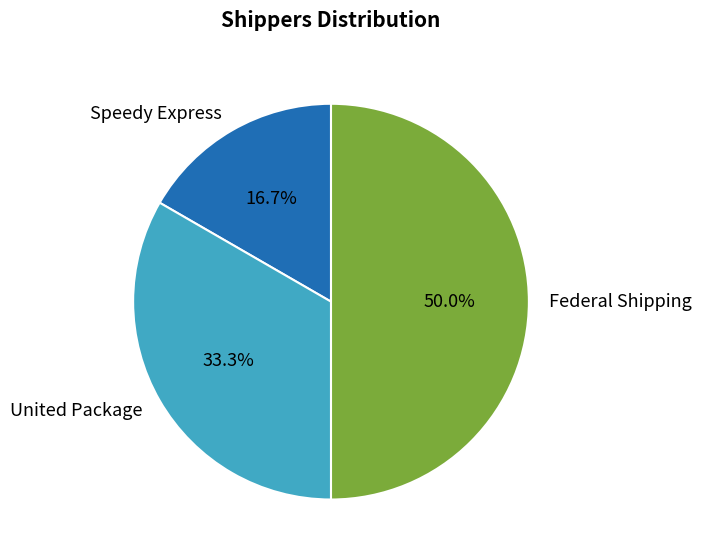

Does Speedy Express represent more than half of the total?

No